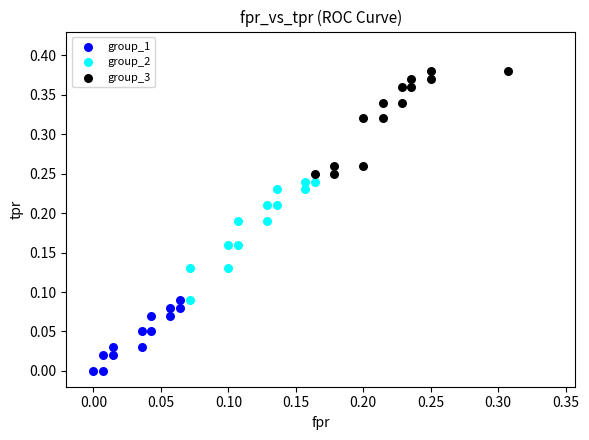

What are all the series names shown in the legend?

group_1, group_2, group_3